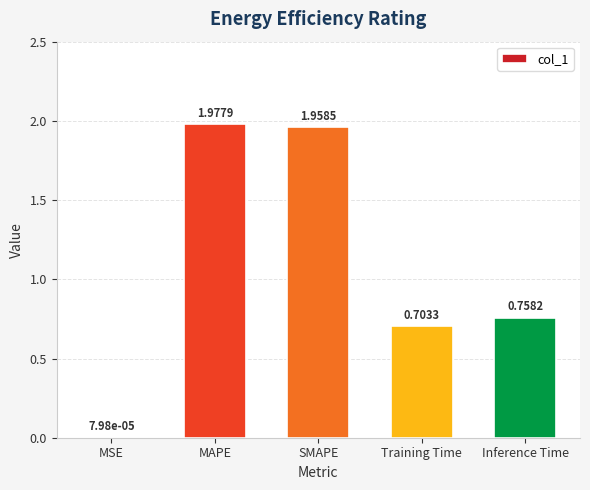

At which label is the value closest to 0?

MSE